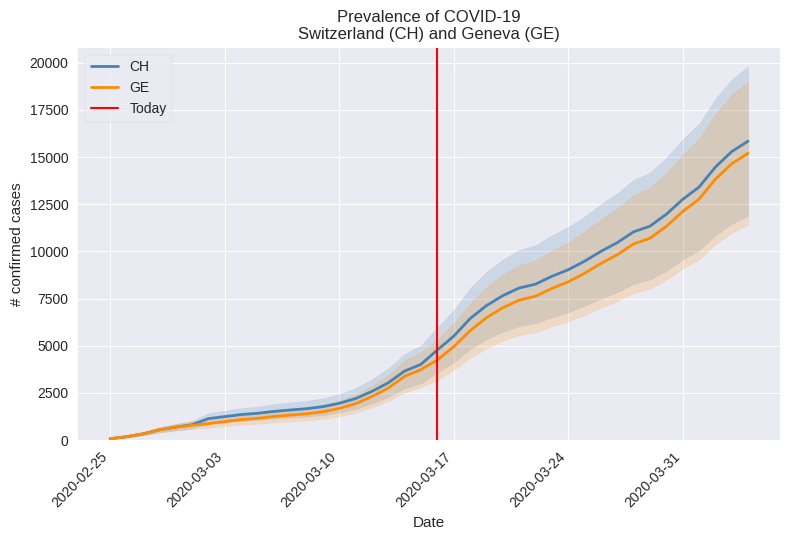

What is the sum of all CH values?

233368